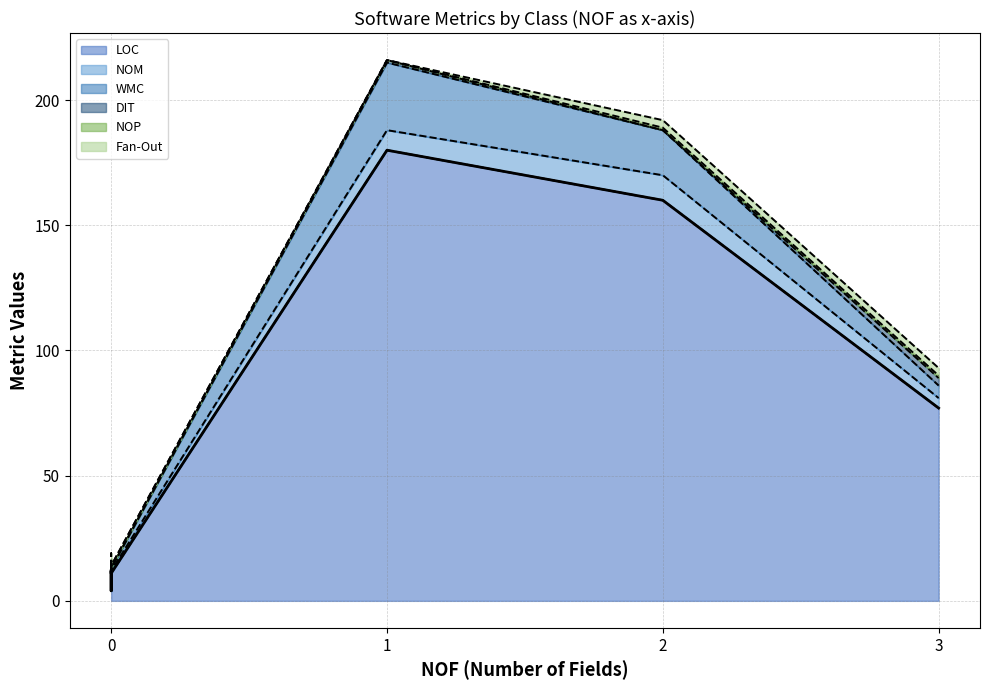

How many data points in LOC are less than 12?

2